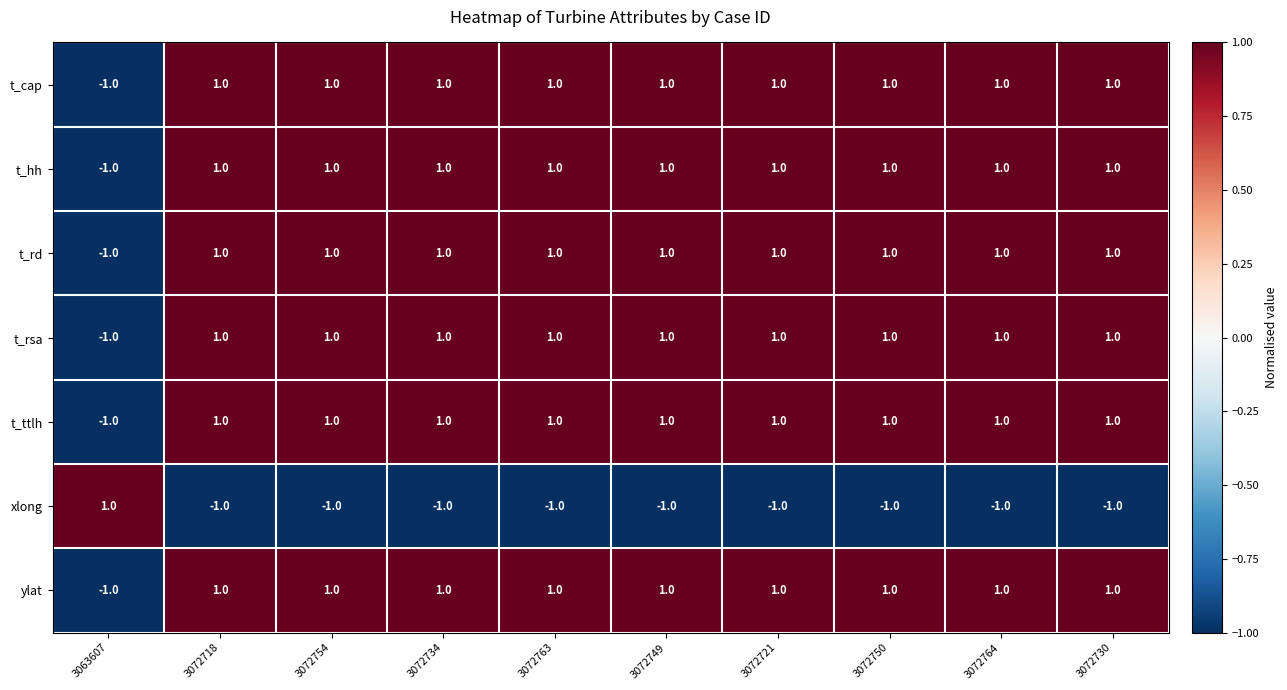

Count the t_hh values in the range 1 to 2.

9